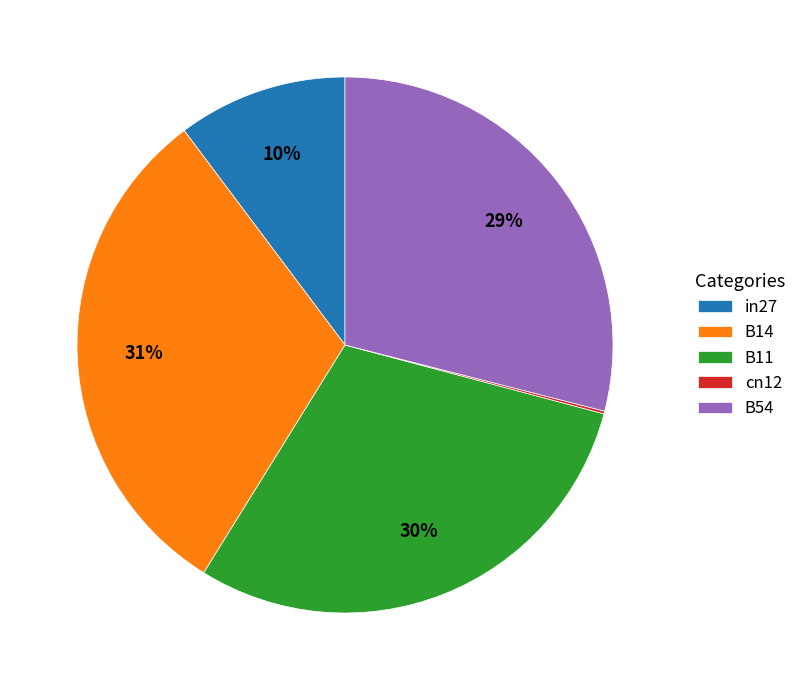

Which category has the biggest portion of the pie?

B14